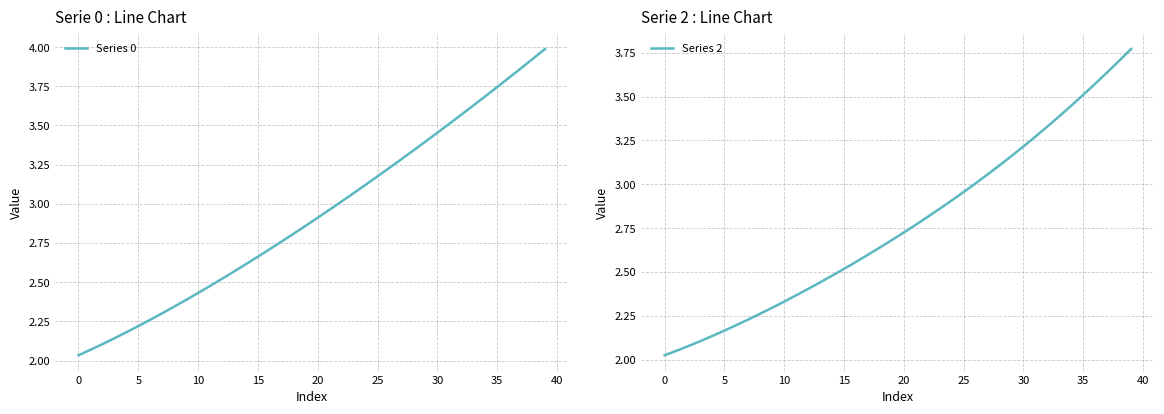

True or false: Series 0 and Series 2 intersect in this chart.

False